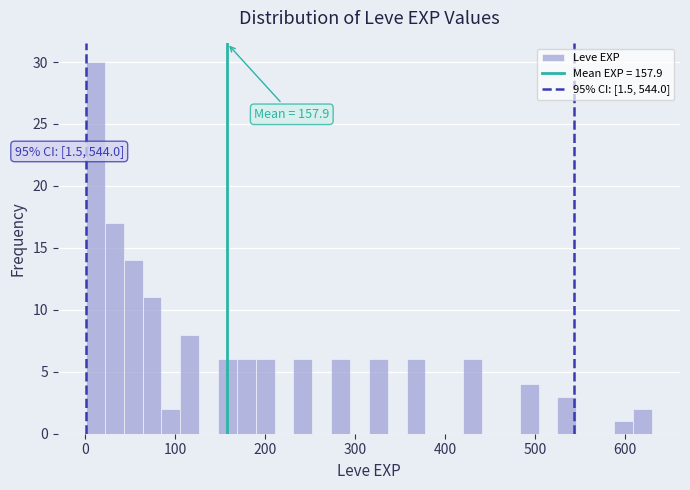

Read against the x-axis, roughly where is the centre of the tallest bar?

10